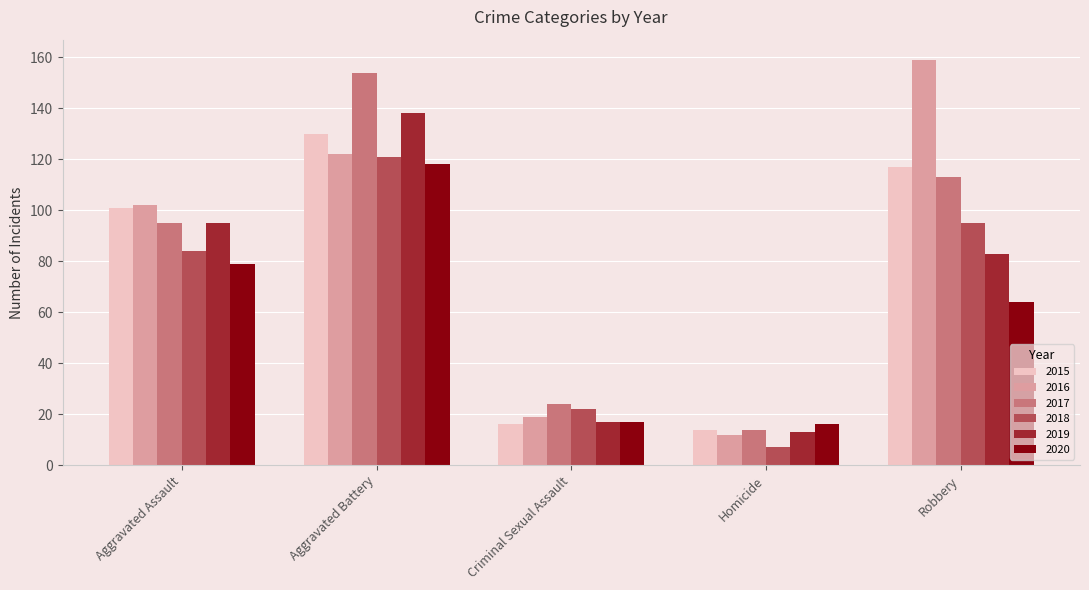

What is the sum of the 2015 values at Criminal Sexual Assault and Robbery?

133